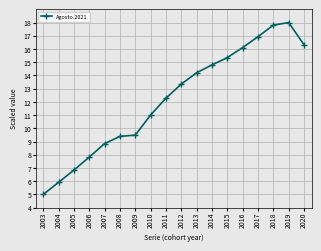

Between 2014 and 2012, which is larger?

2014